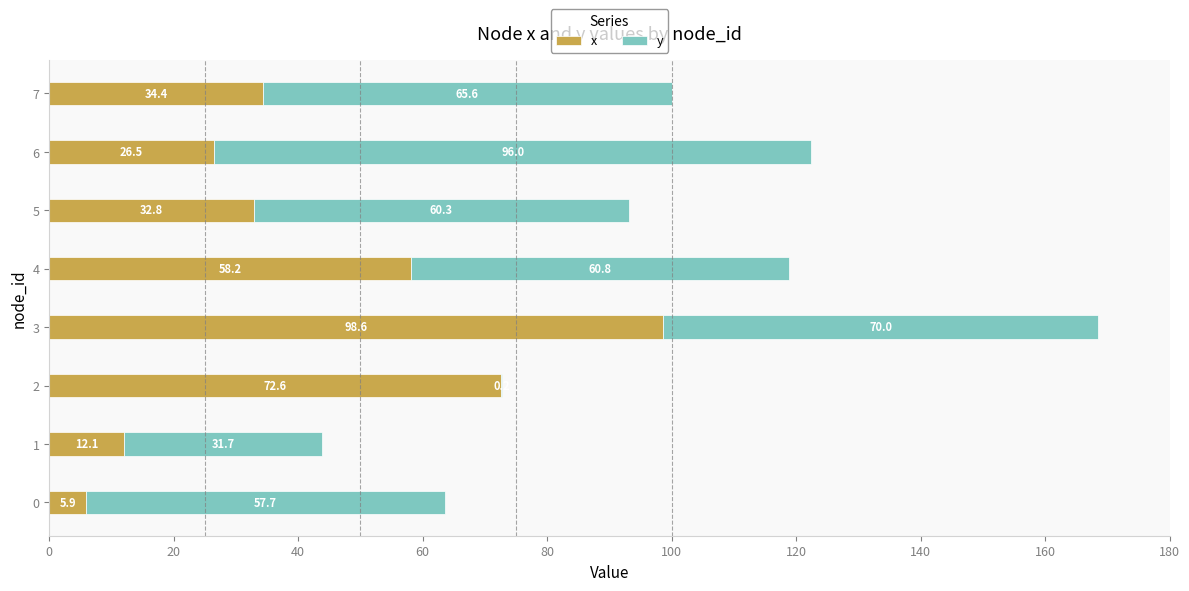

At which label is x closest to 52?

4